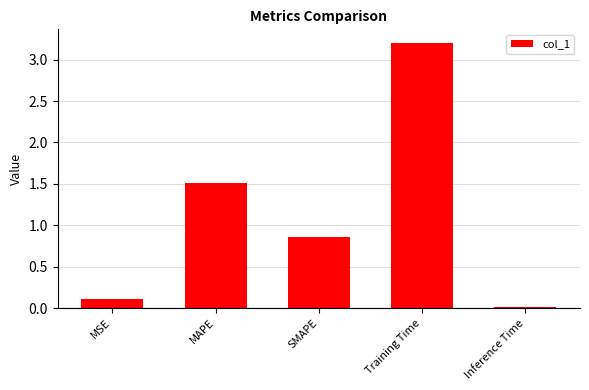

At which label is the value closest to 1?

SMAPE